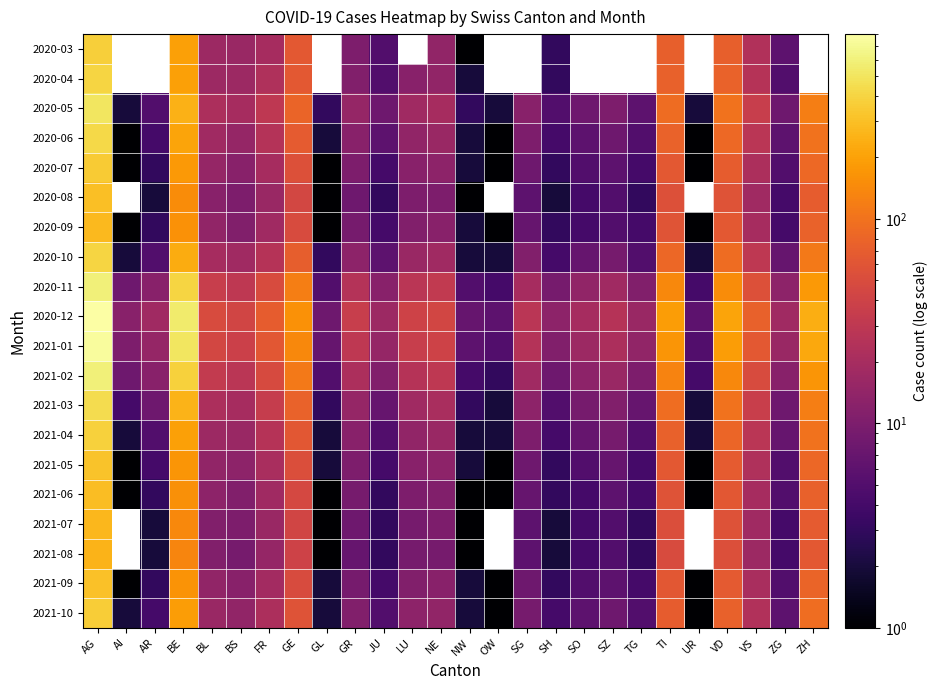

What is the smallest value displayed?

1.0